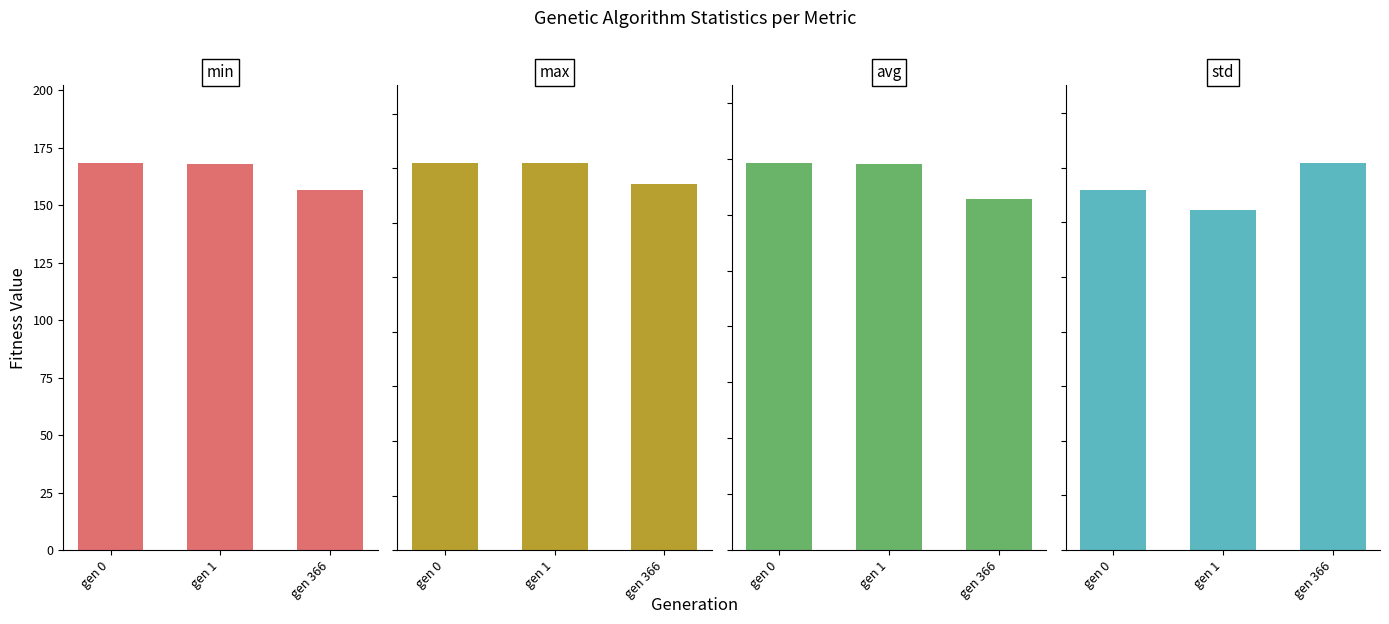

What is the average value of the avg series?

167.5